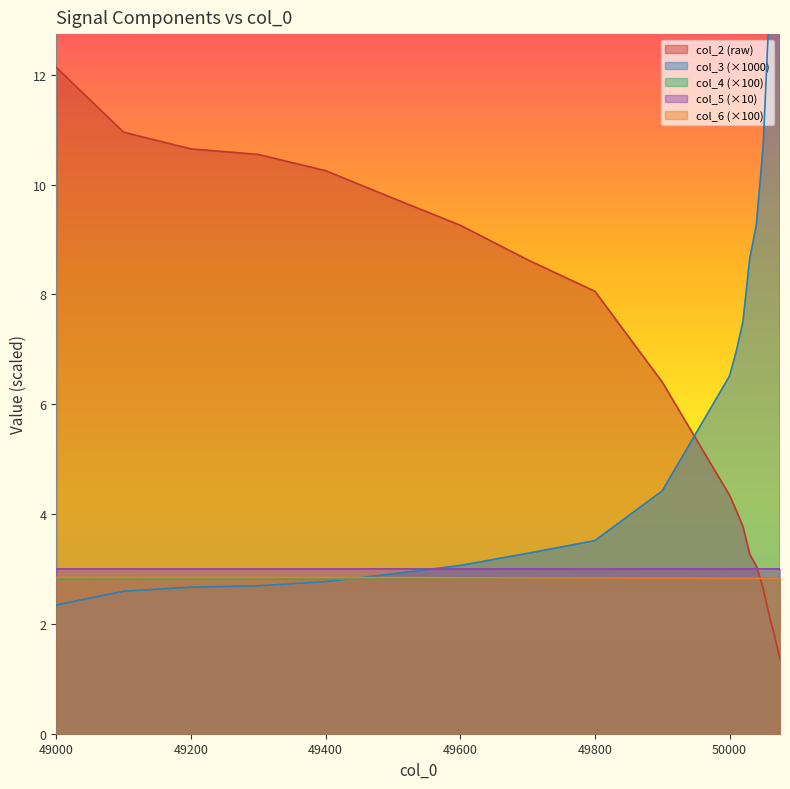

What is the difference between the highest and lowest values at 50000?

3.7